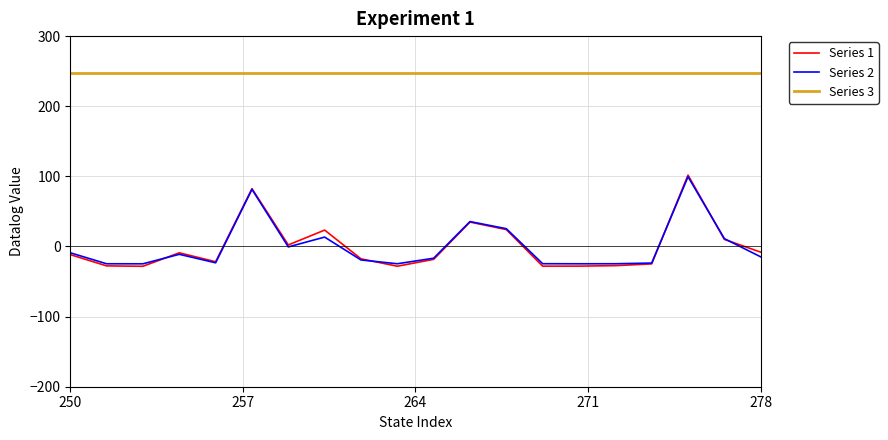

Which series has the largest range (max minus min)?

Series 1